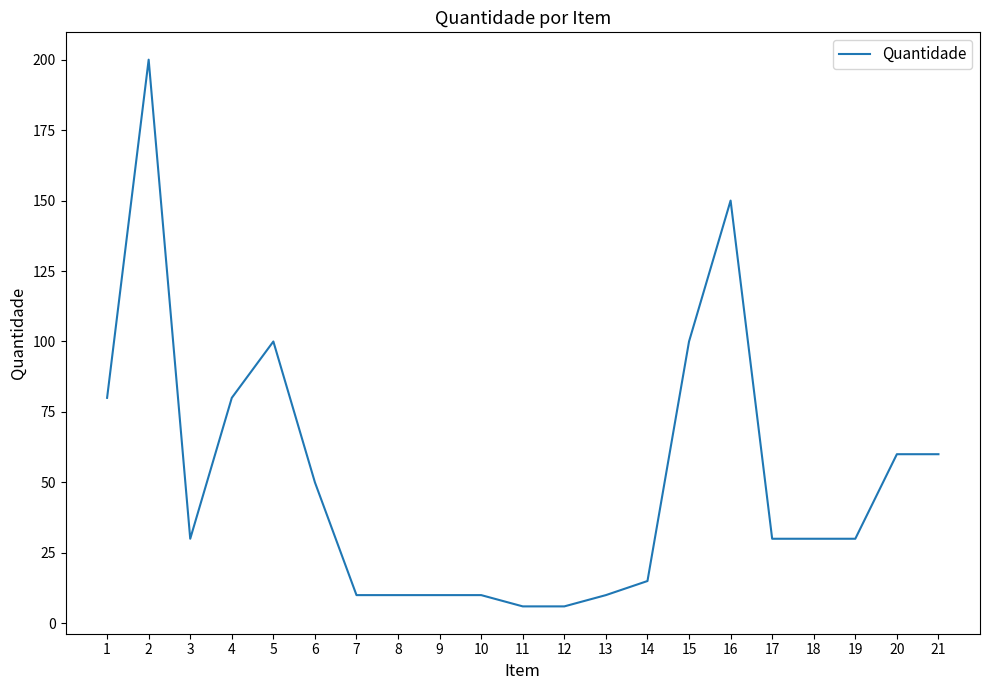

Reading left to right, what are all the values shown in this chart?

1=80	2=200	3=30	4=80	5=100	6=50	7=10	8=10	9=10	10=10	11=6	12=6	13=10	14=15	15=100	16=150	17=30	18=30	19=30	20=60	21=60